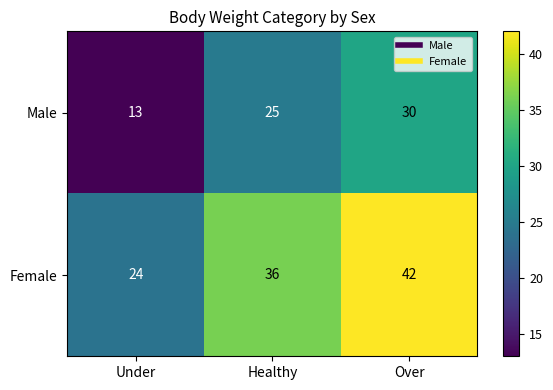

What is the maximum value for Male?

30